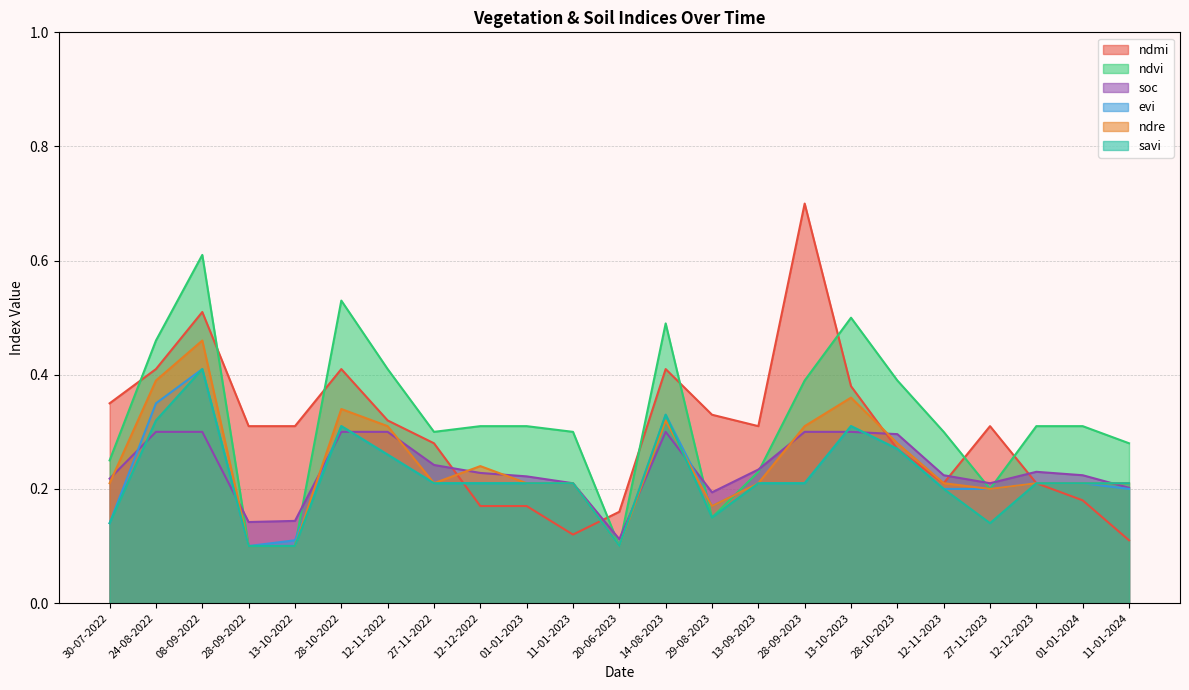

The value of ndmi at 28-10-2023 is 0.3. True or false?

True